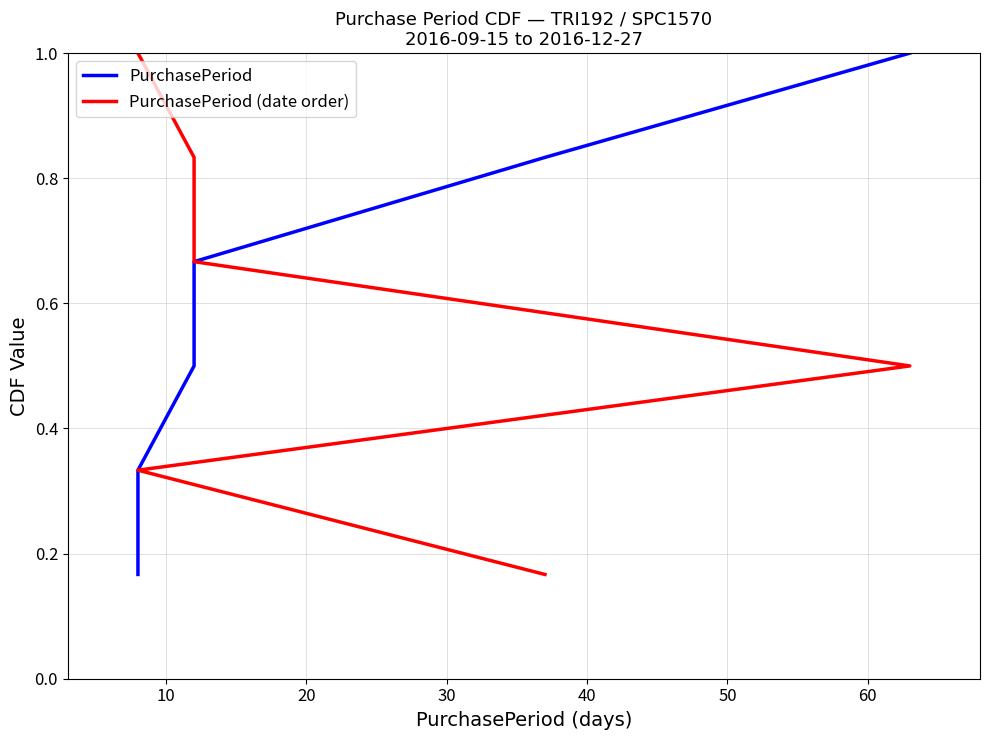

The value of PurchasePeriod at 40 is 0.8. True or false?

True